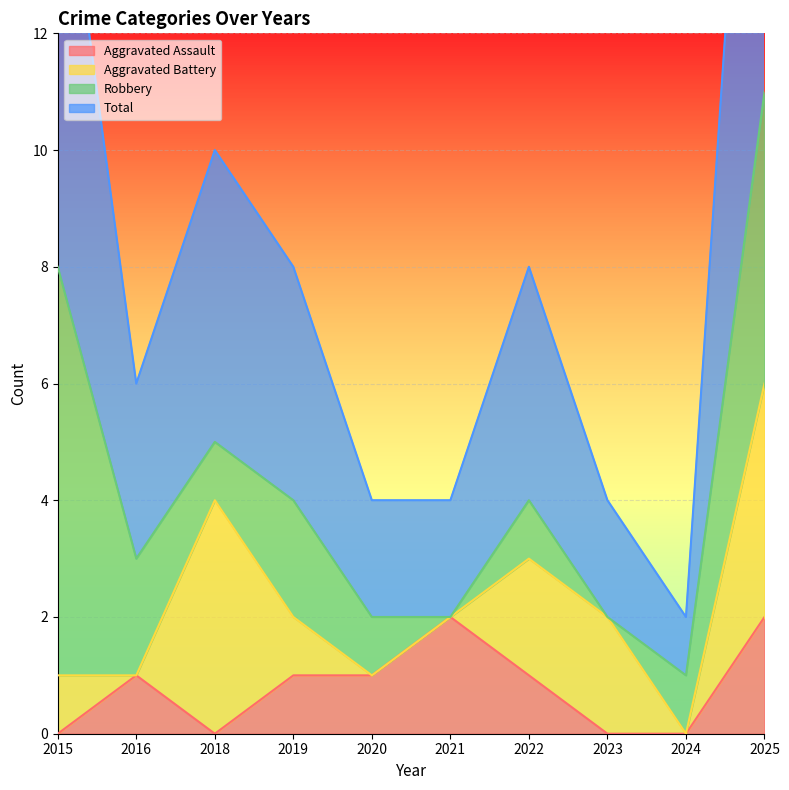

True or false: Aggravated Assault and Total intersect in this chart.

False